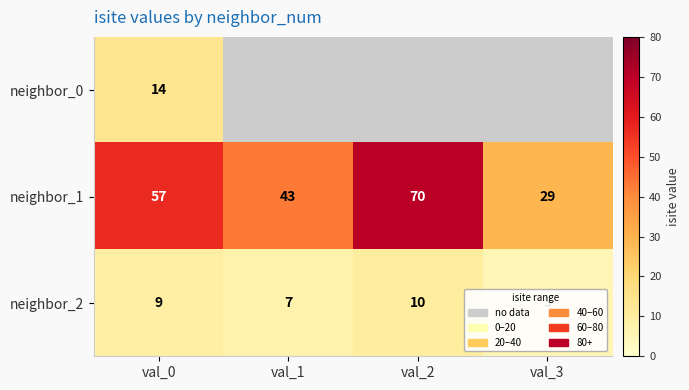

Is the value of neighbor_0 at val_0 greater than the value of neighbor_2 at val_1?

Yes